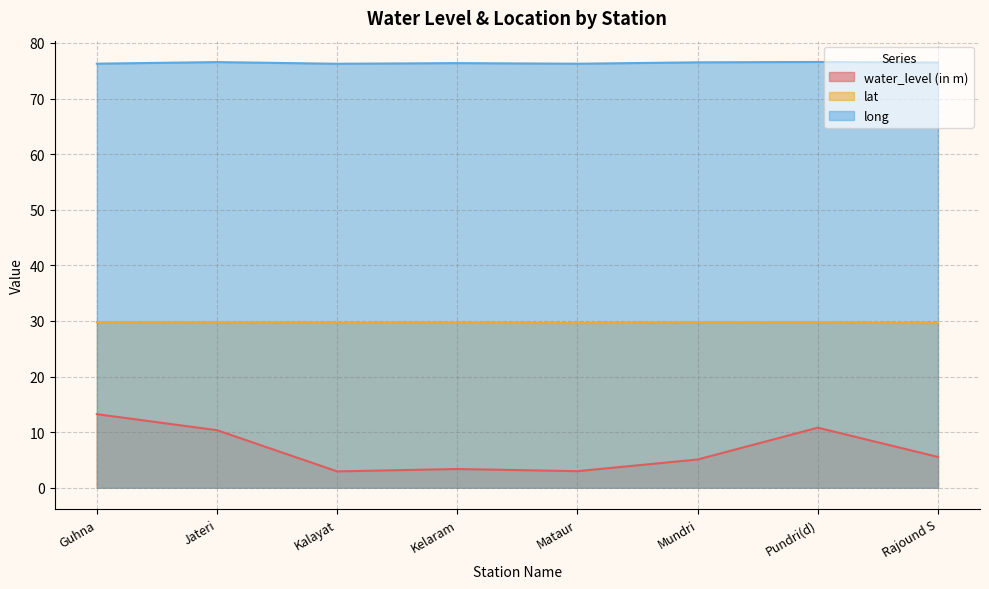

The value of lat at Jateri is 29.7. True or false?

True